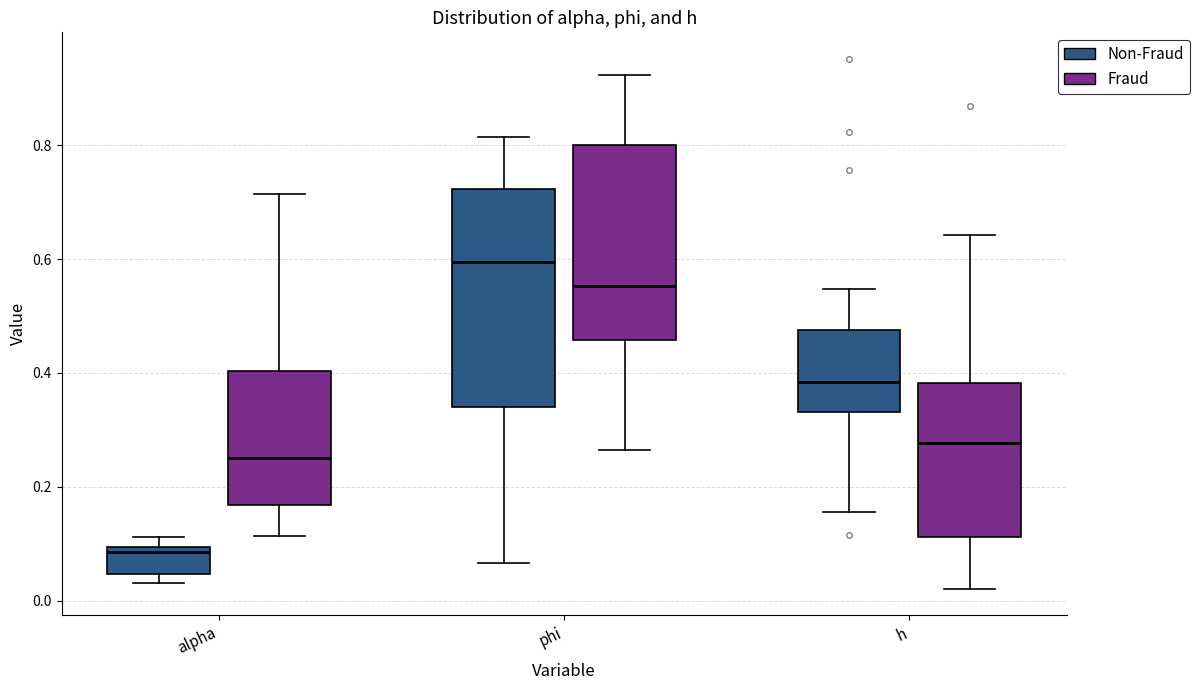

Reading left to right, read every box against the y-axis: the position of its median line, the range the box covers, and the ends of its whiskers. The values are not printed on the chart, so give them approximately, as read against the axis.

alpha (Non-Fraud): median 0.08, box 0.04 to 0.10, whiskers 0.04 (just below the box's lower edge) to 0.12
alpha (Fraud): median 0.26, box 0.16 to 0.40, whiskers 0.12 to 0.72
phi (Non-Fraud): median 0.60, box 0.34 to 0.72, whiskers 0.06 to 0.82
phi (Fraud): median 0.56, box 0.46 to 0.80, whiskers 0.26 to 0.92
h (Non-Fraud): median 0.38, box 0.34 to 0.48, whiskers 0.16 to 0.54
h (Fraud): median 0.28, box 0.12 to 0.38, whiskers 0.02 to 0.64